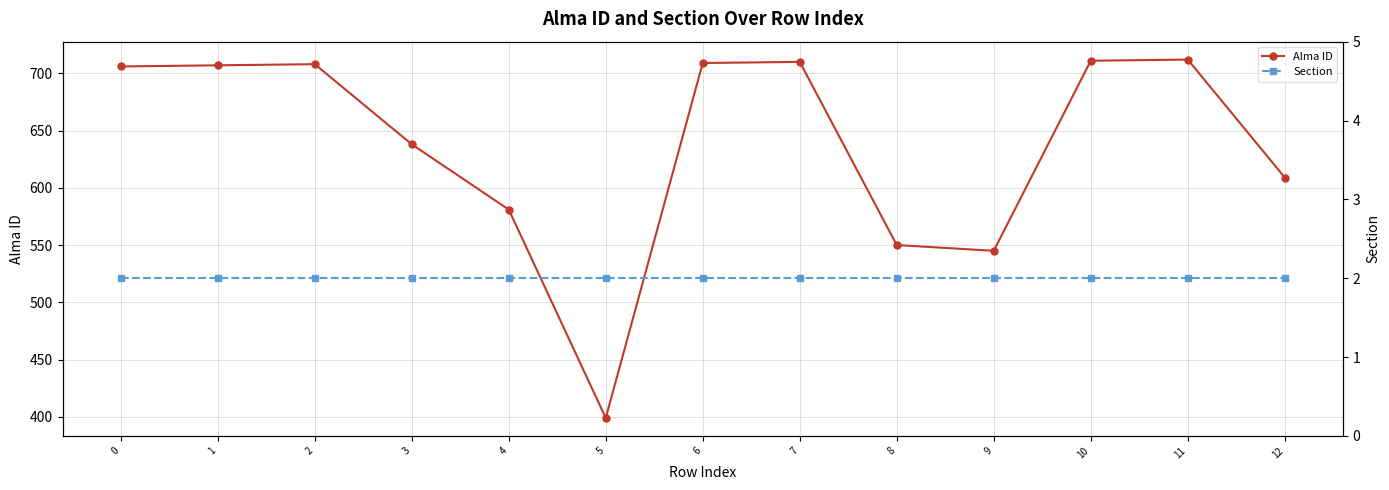

Which category has the highest value in the Alma ID series?

11